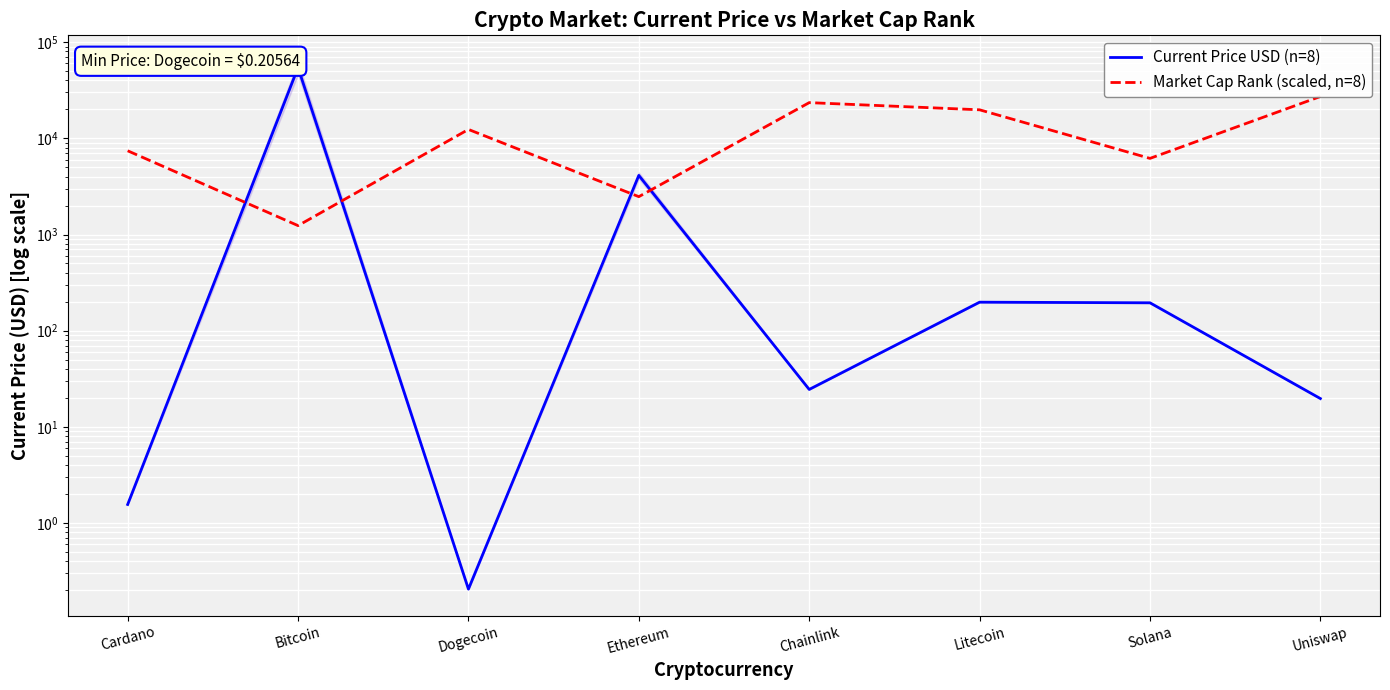

Between which two adjacent categories do Market Cap Rank (scaled, n=8) and Current Price USD (n=8) first intersect?

Cardano and Bitcoin